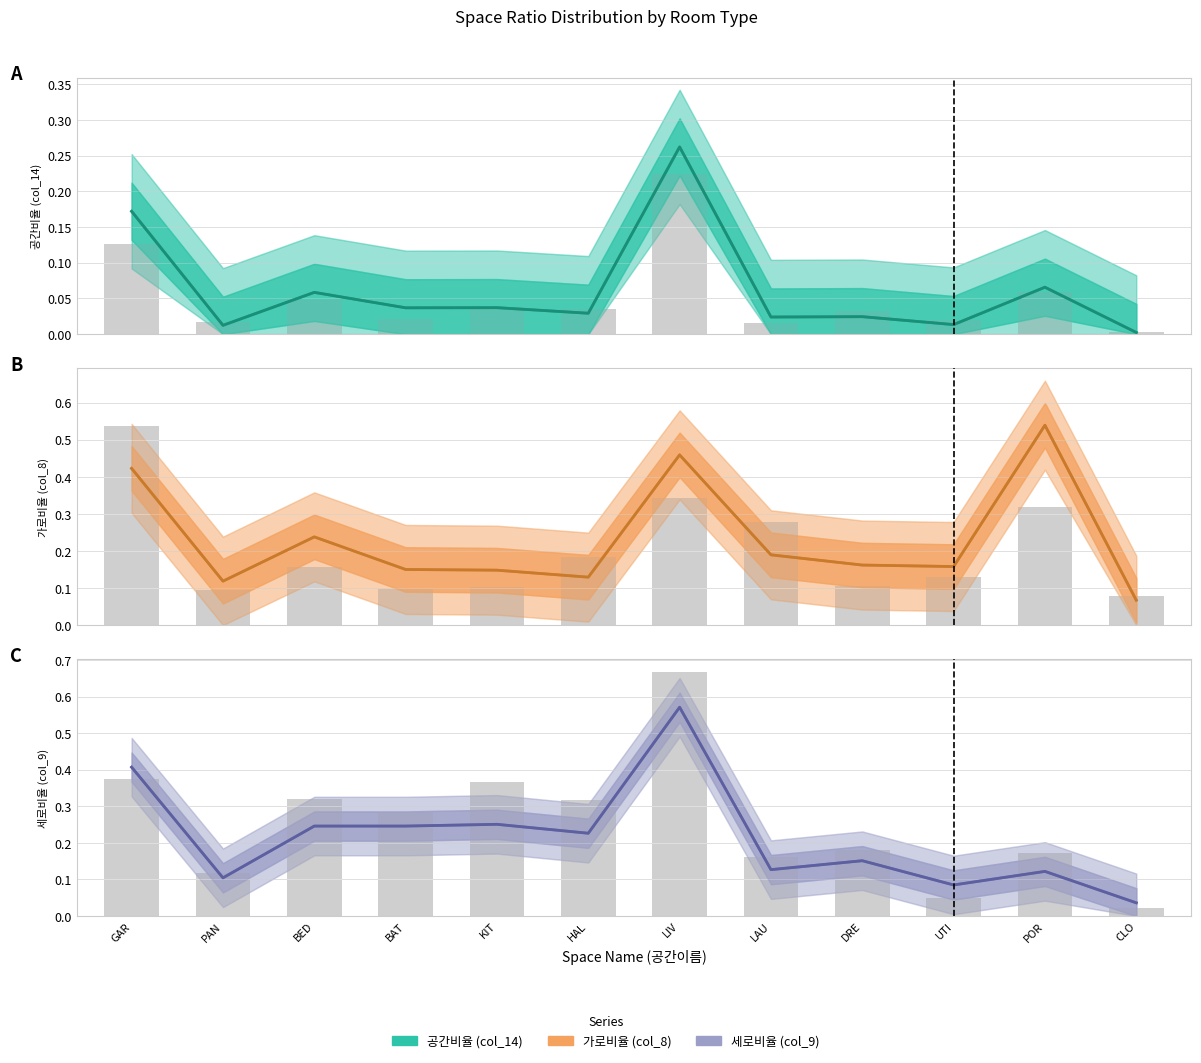

At PAN, list the series in order from largest to smallest.

가로비율 (col_8), 세로비율 (col_9), 공간비율 (col_14)